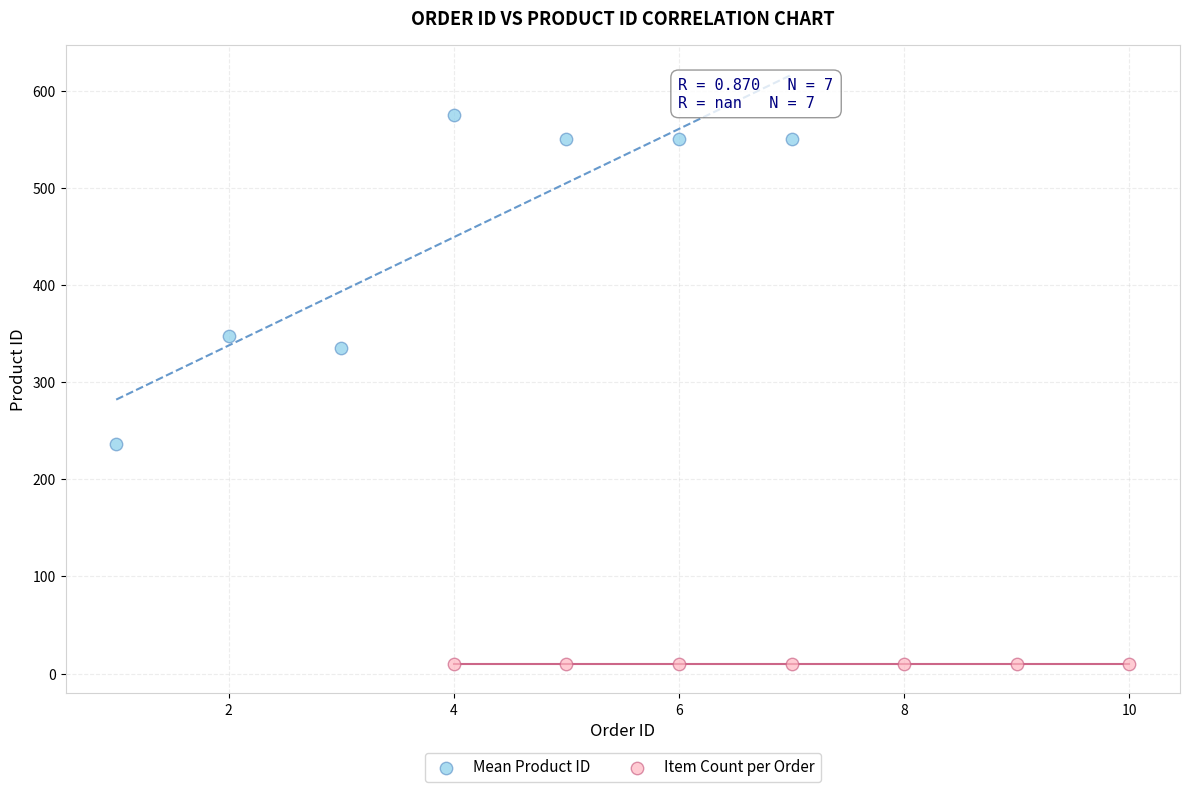

Which series reaches the minimum Y coordinate?

Item Count per Order